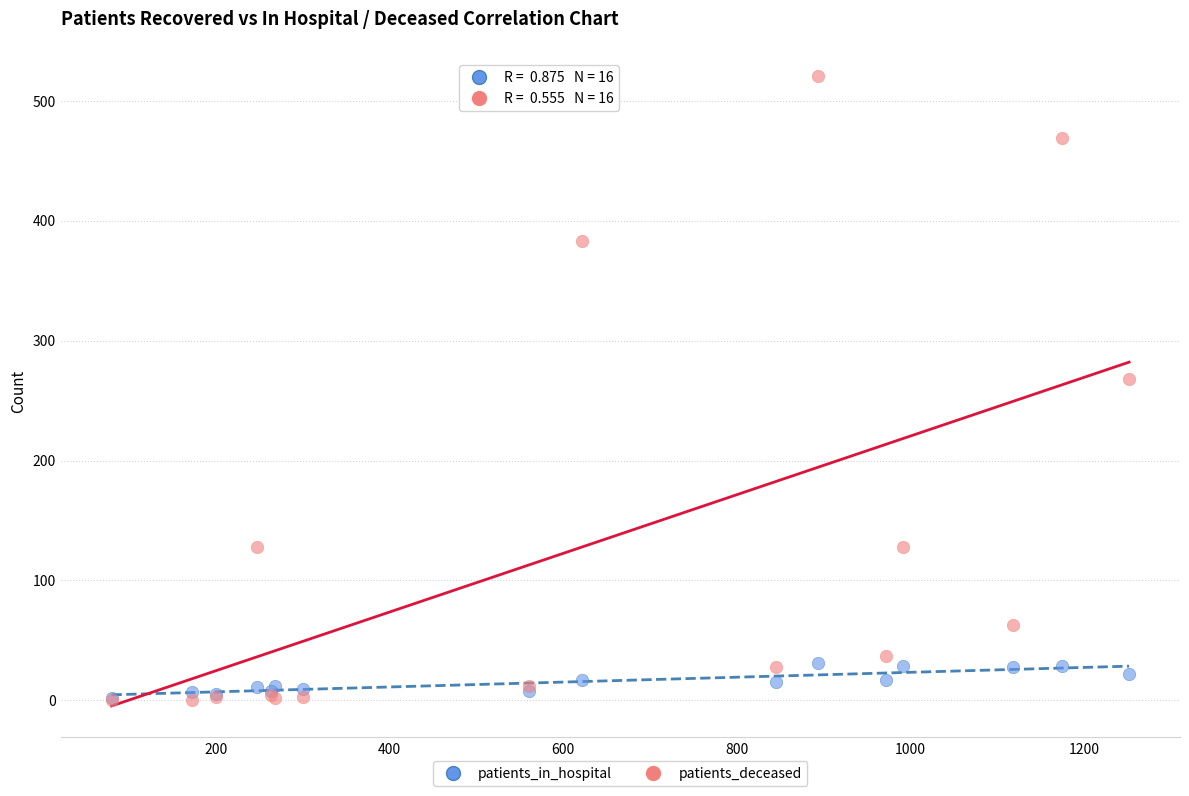

Across all series, what Y value is closest to 260?

268